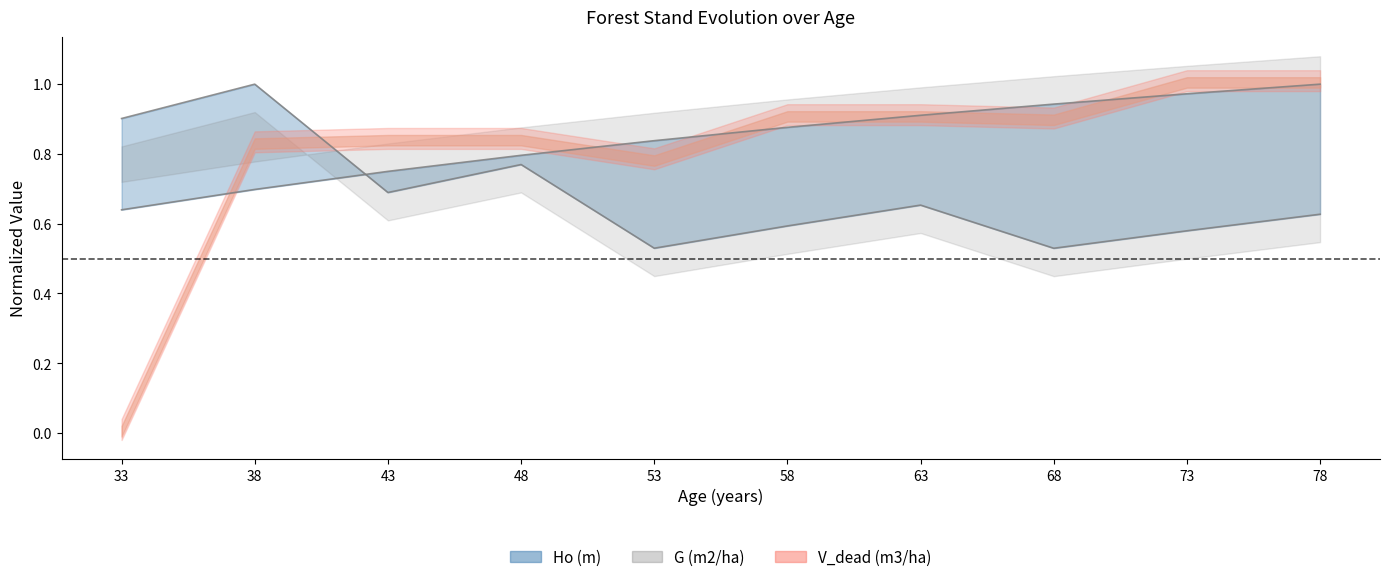

How many intersections are there between G (m2/ha) and Ho (m)?

1